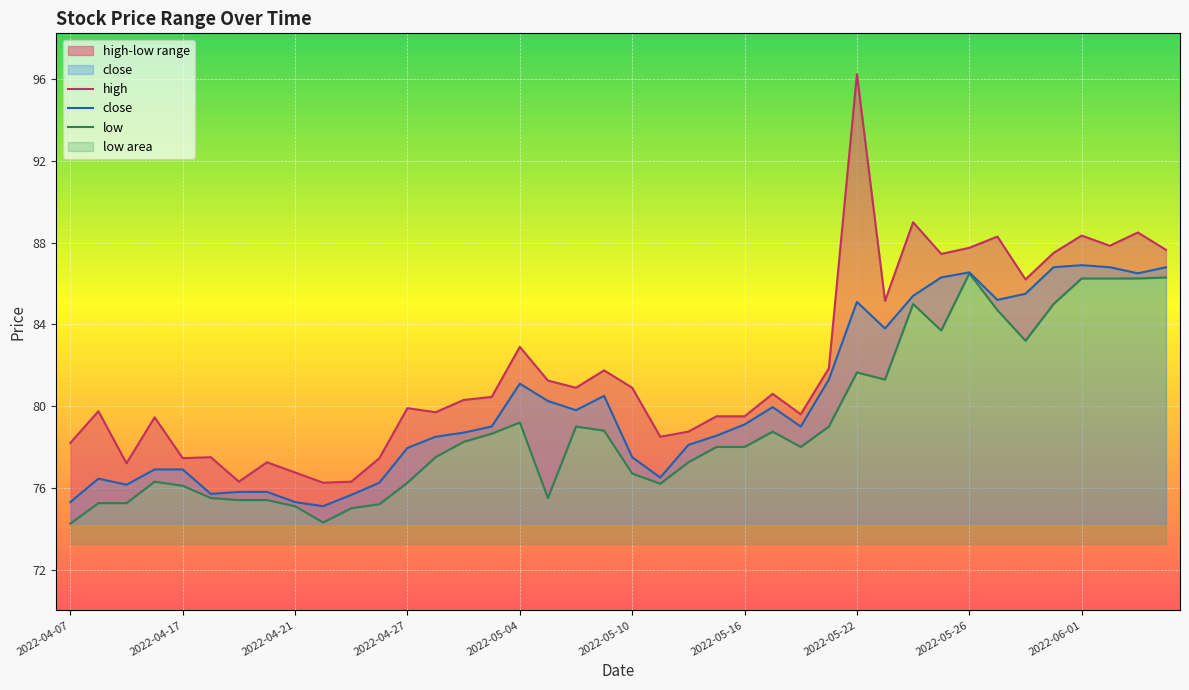

The value of close at 2022-05-22 is 85.1. True or false?

True